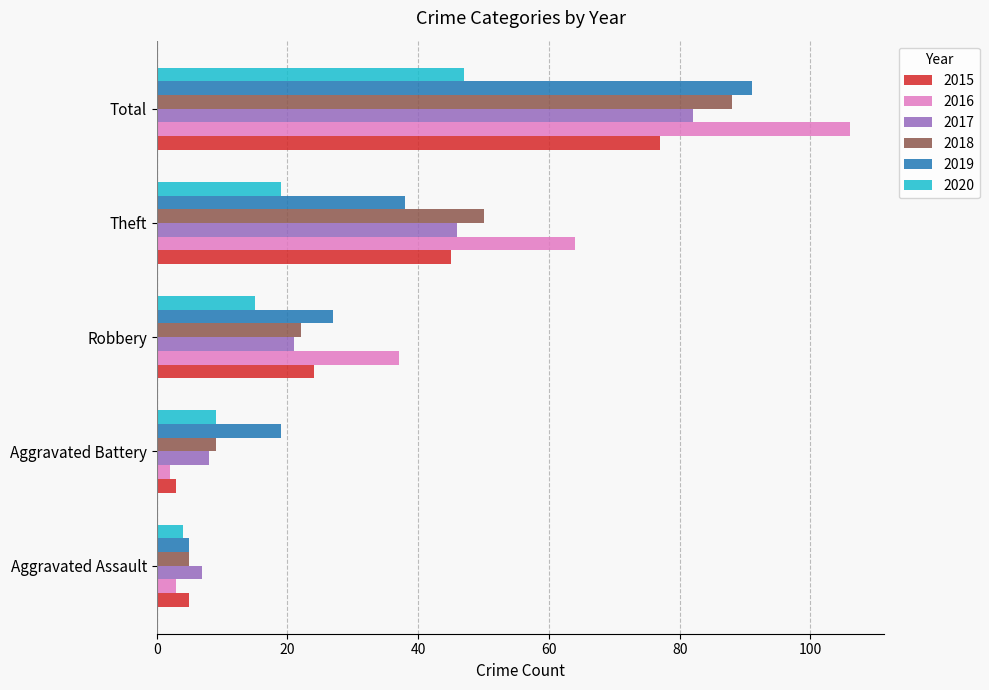

The 2020 series shows 13 at Total. True or false?

False